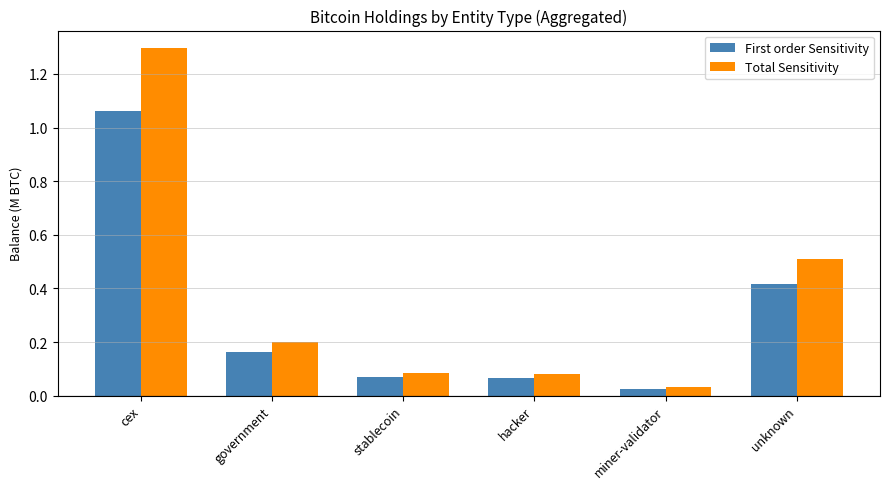

What is the label of the 2nd bar from the left?

government